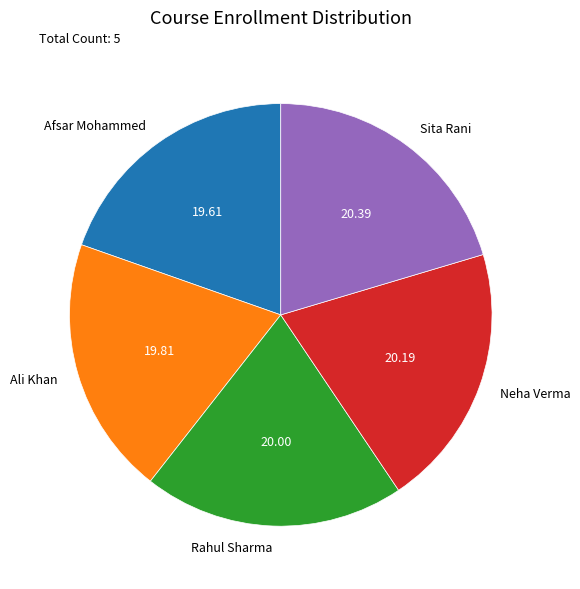

Approximately how many times larger is the value at Ali Khan compared to Afsar Mohammed?

1.0